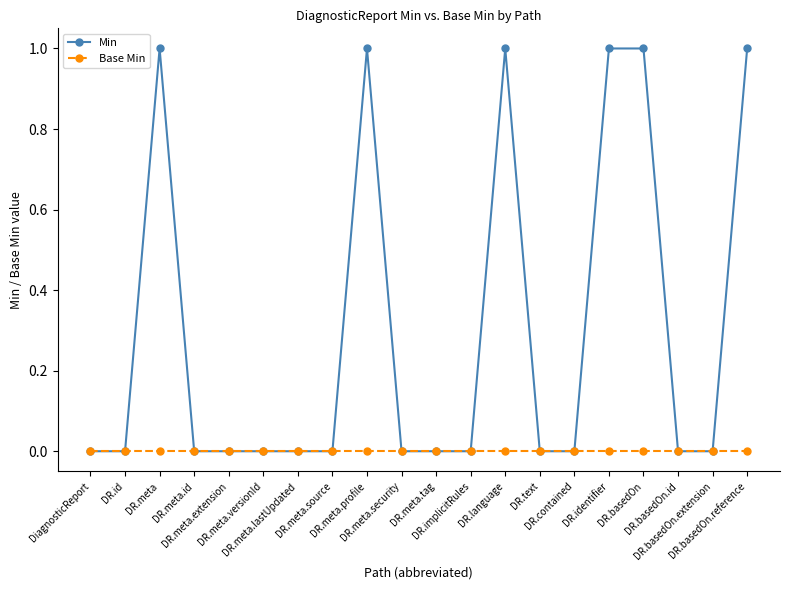

Rank the series by their average value, from highest to lowest.

Min, Base Min